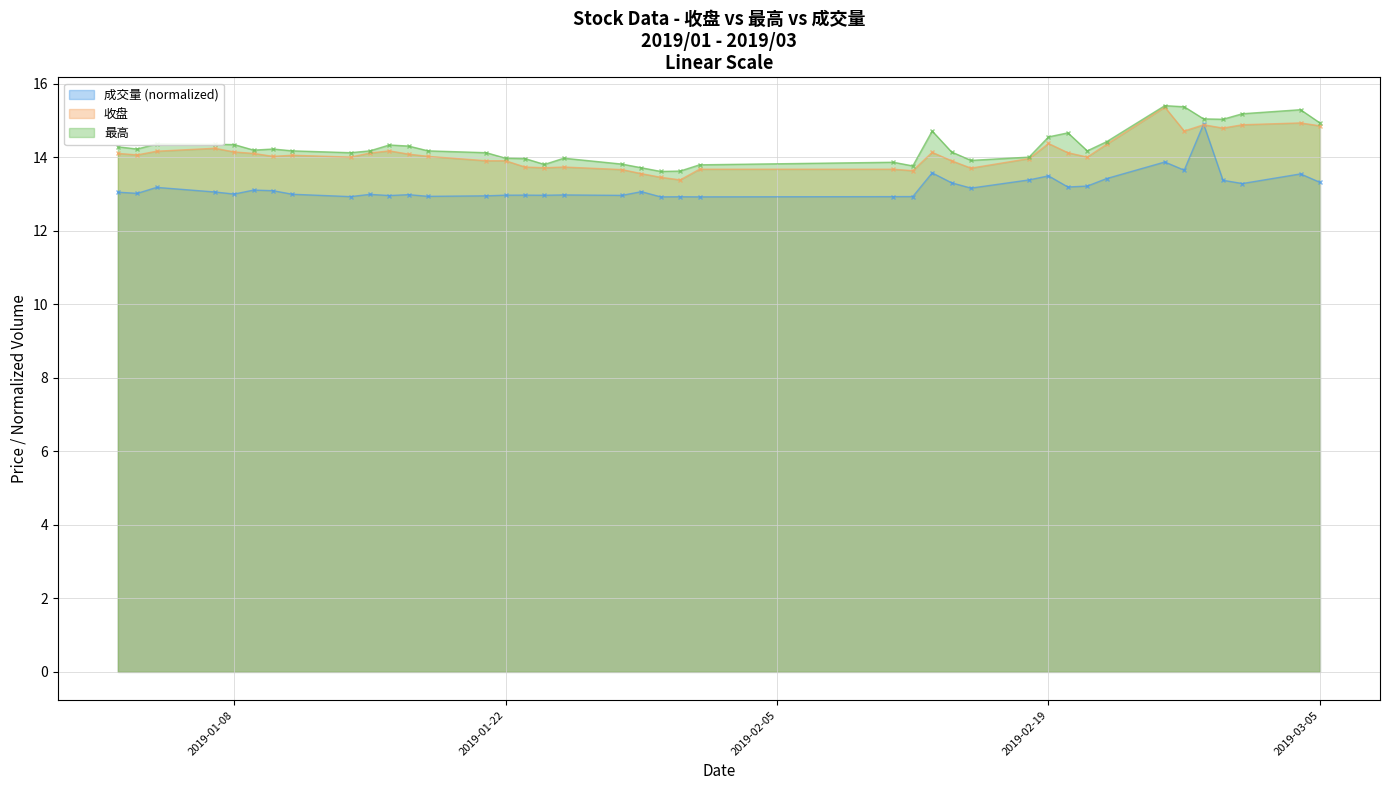

What position from the right is 2019/01/09?

35